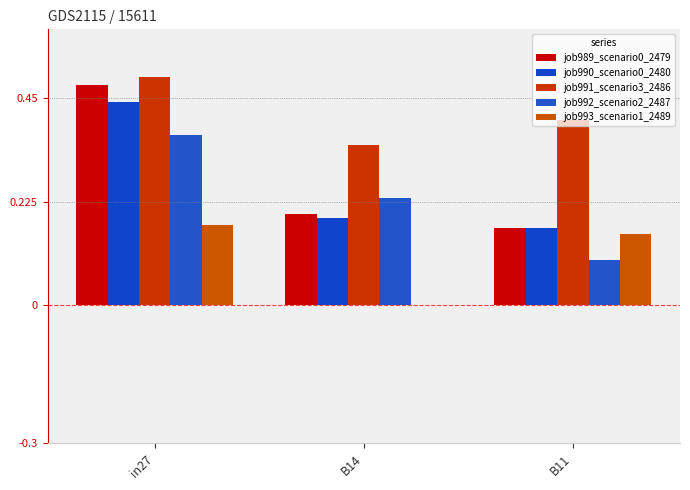

How many groups of bars are there?

3